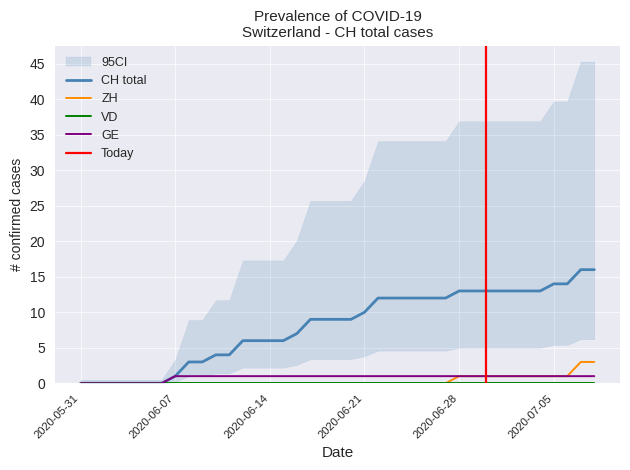

What is the highest value of the CH series?

16